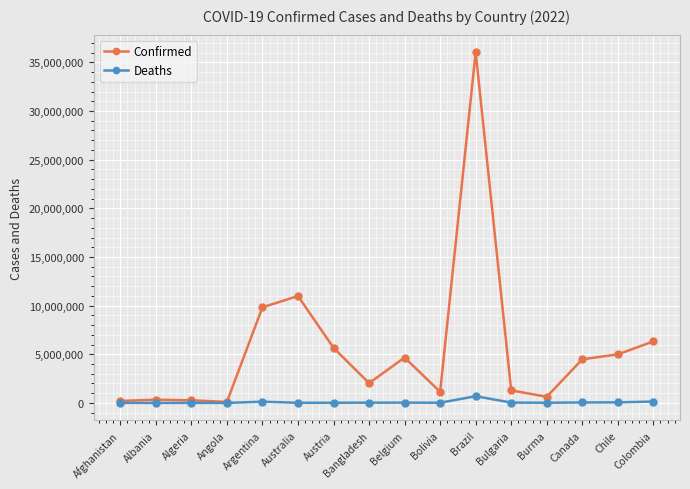

How many lines are shown in the chart?

2